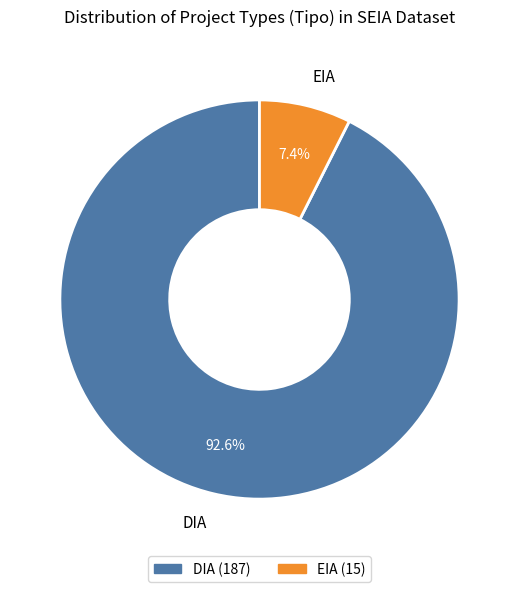

Rank the categories by value from lowest to highest.

EIA, DIA